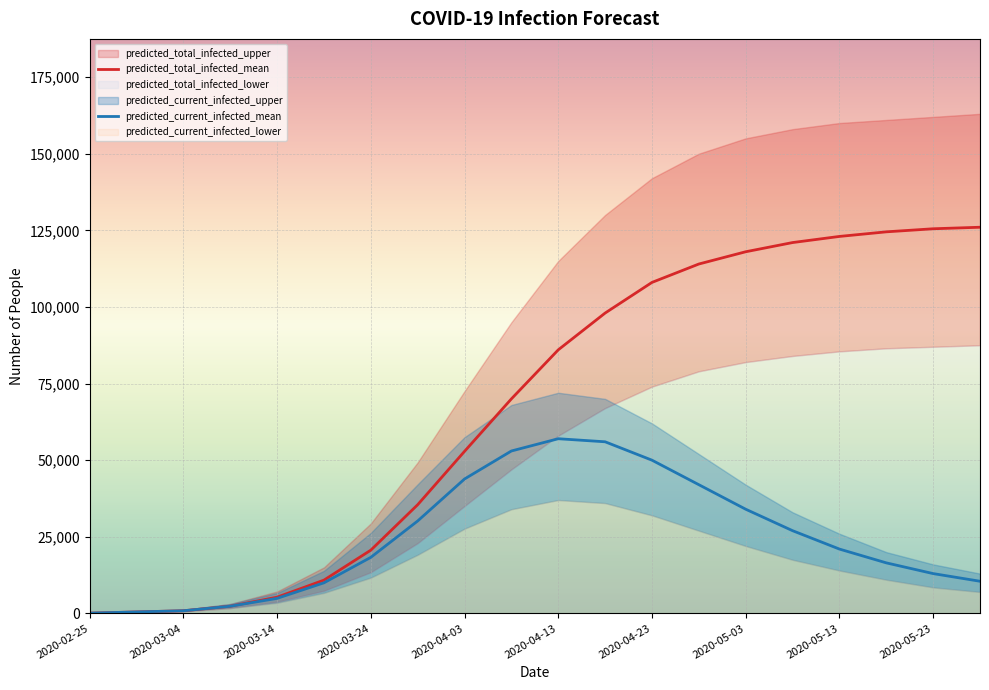

True or false: predicted_total_infected_mean and predicted_current_infected_mean intersect in this chart.

False